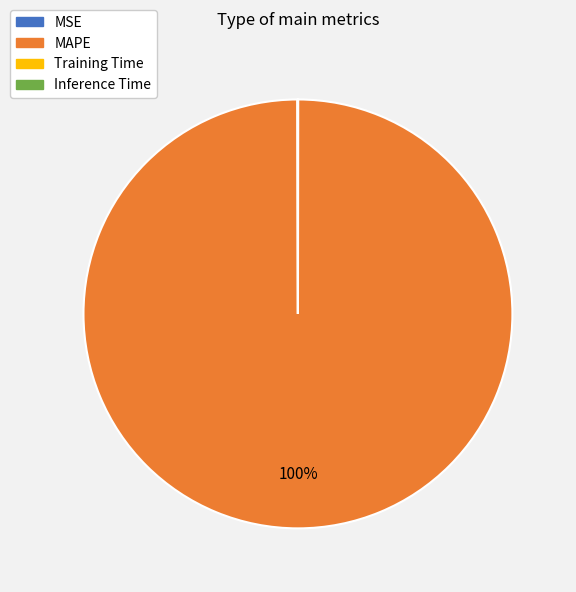

Which slice is the largest?

MAPE